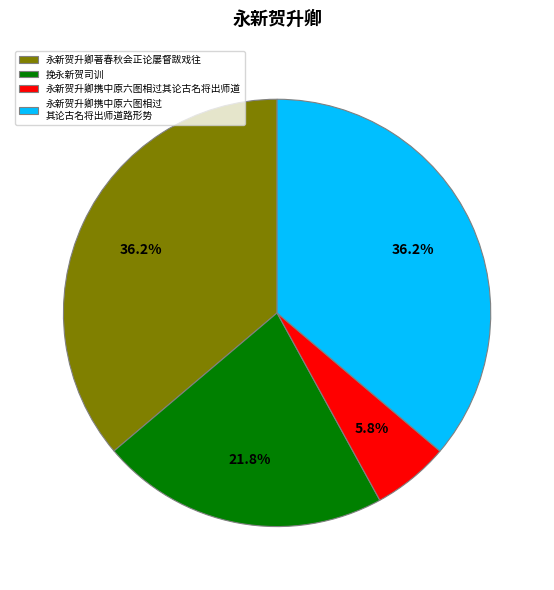

Does 永新贺升卿携中原六图相过其论古名将出师道 represent more than half of the total?

No